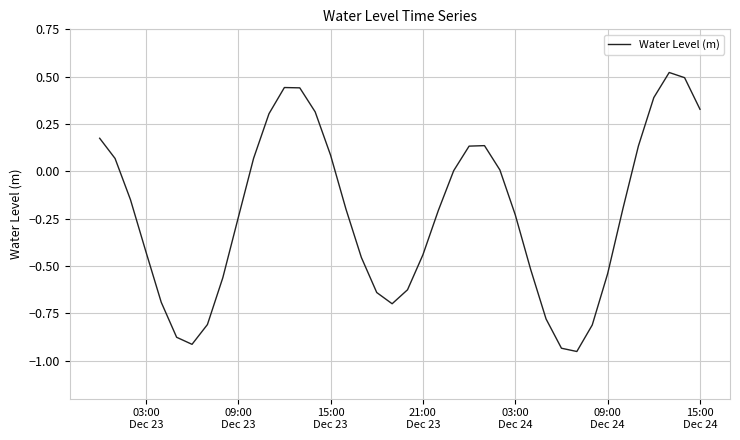

What is the difference between the maximum and minimum values?

1.5